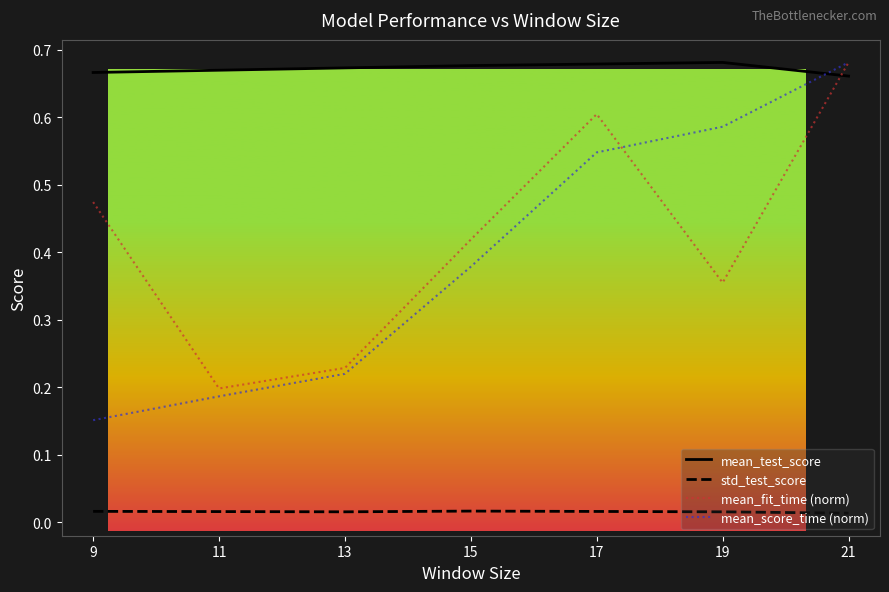

Rank the series at 9 from lowest to highest value.

std_test_score, mean_score_time (norm), mean_fit_time (norm), mean_test_score